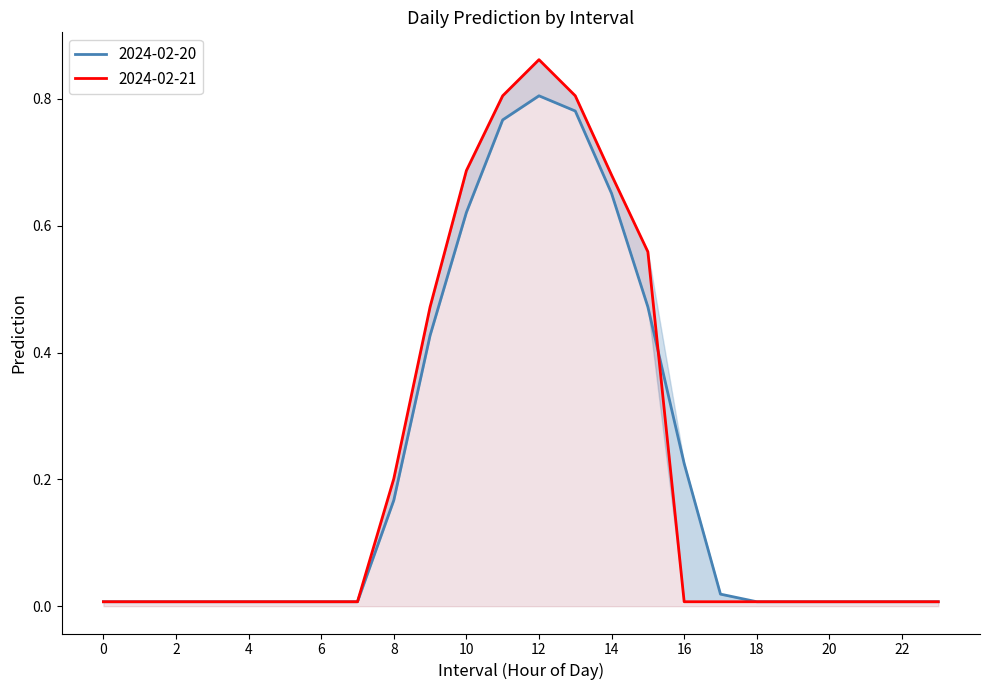

What are all the series names shown in the legend?

2024-02-20, 2024-02-21